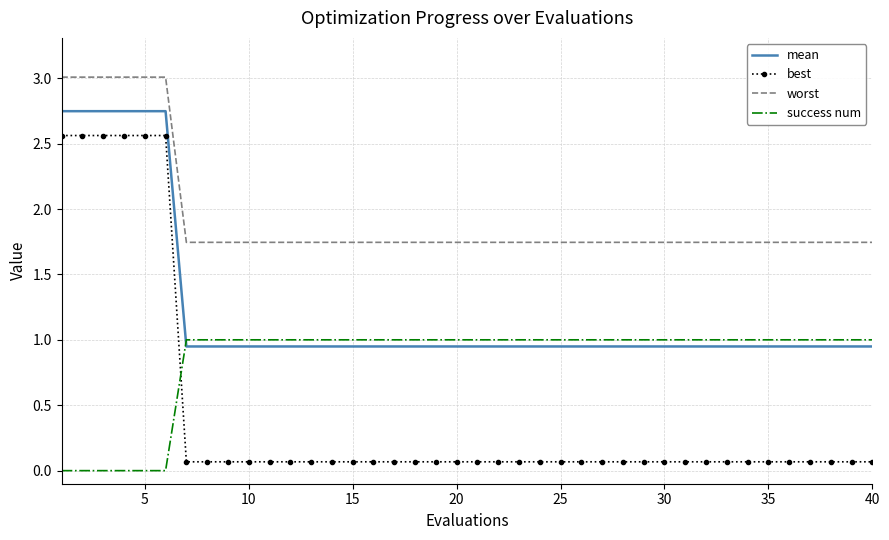

At how many categories does at least one series exceed 1?

40